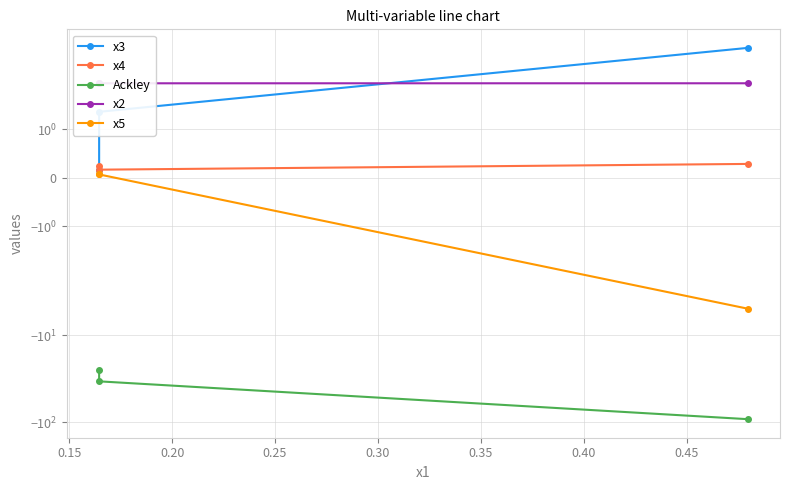

What is the value of the x5 point at the 1st from the left?

0.1